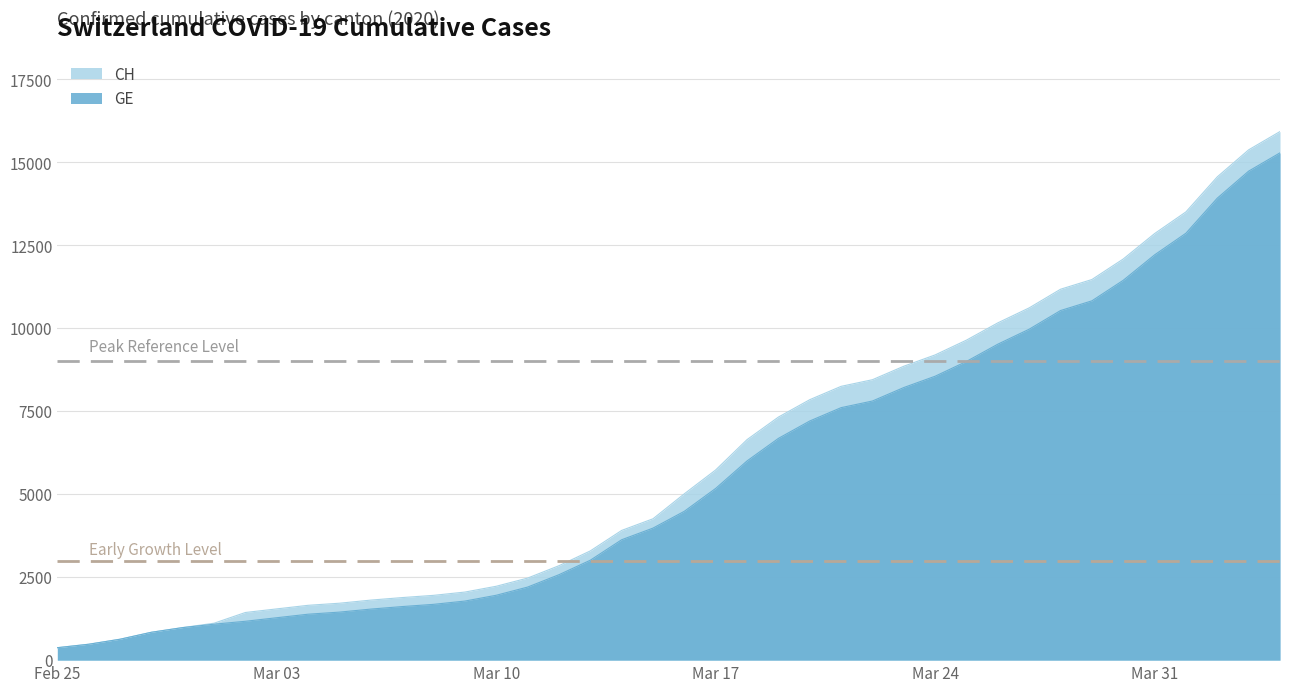

Reading left to right, what are all the values shown in this chart?

CH: 375	479	630	840	981	1113	1436	1544	1652	1715	1809	1885	1952	2051	2226	2472	2845	3291	3908	4259	5012	5731	6644	7323	7847	8249	8449	8855	9196	9642	10162	10613	11175	11467	12086	12852	13505	14561	15375	15926
GE: 375	479	630	840	981	1083	1171	1278	1384	1447	1538	1614	1681	1780	1955	2201	2574	3010	3627	3978	4485	5174	6002	6681	7205	7607	7807	8213	8554	9000	9520	9971	10533	10825	11444	12210	12863	13919	14733	15284